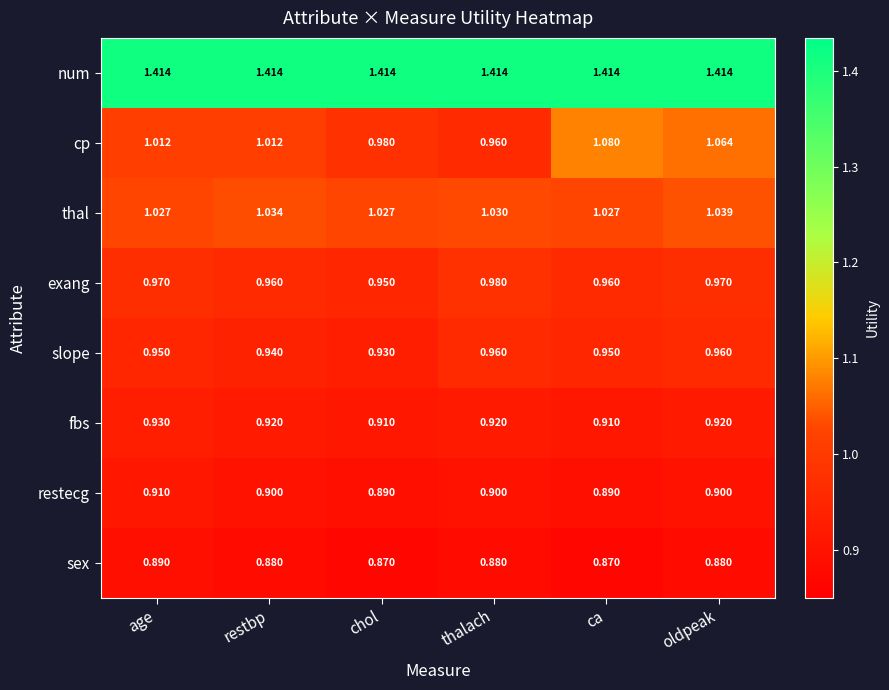

Between ca and oldpeak, which series saw the biggest shift?

cp